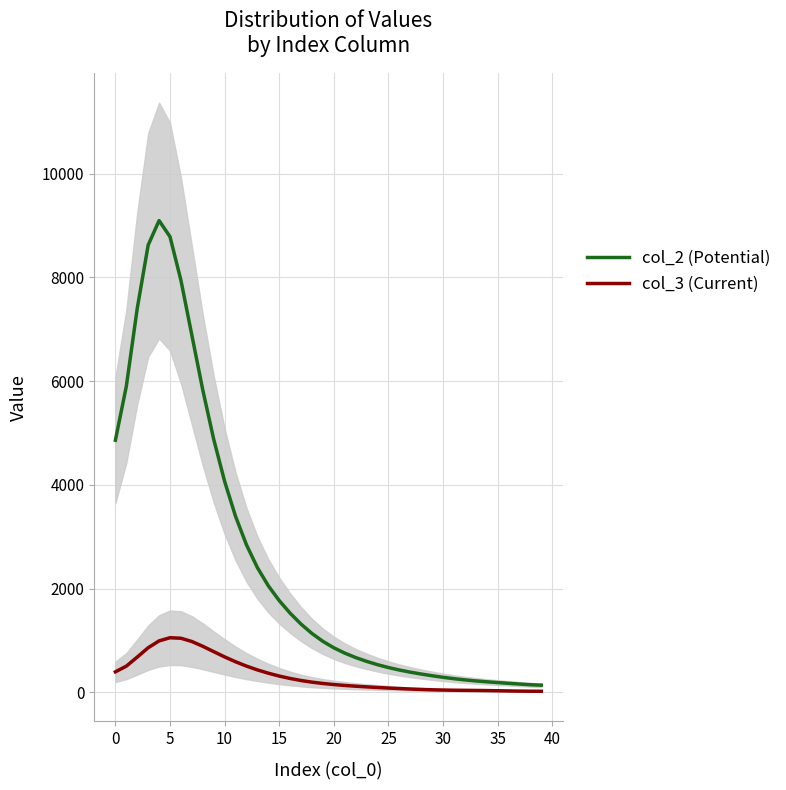

What is the highest value of the col_3 (Current) series?

1050.5